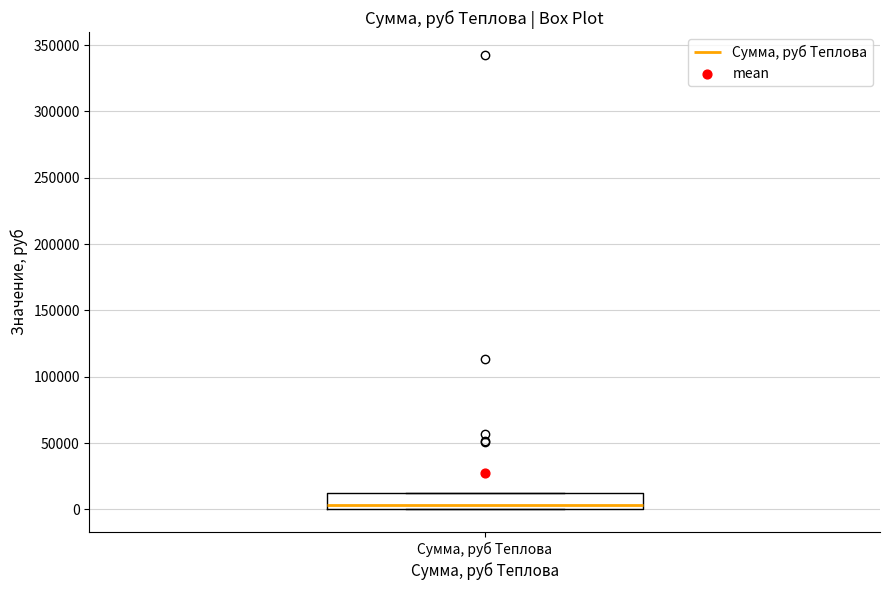

Where is the lower edge of the box for Сумма, руб Теплова on the y-axis? The values are not printed on the chart, so give them approximately, as read against the axis.

0